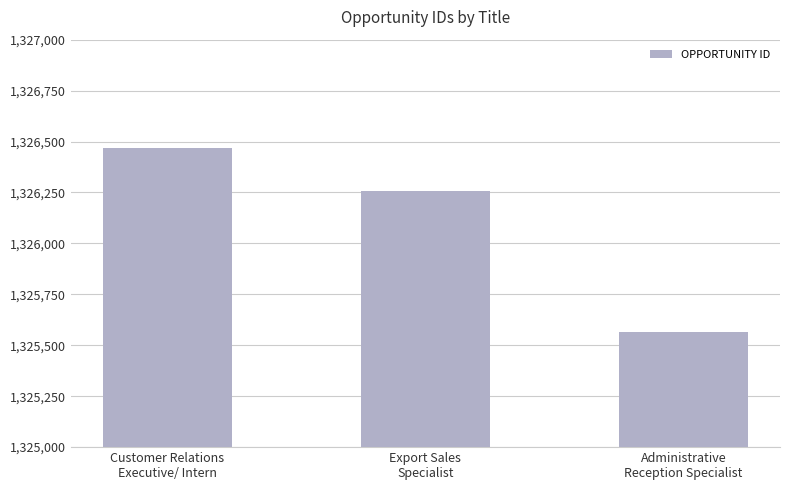

What is the difference between the values at Export Sales
Specialist and Administrative
Reception Specialist?

691